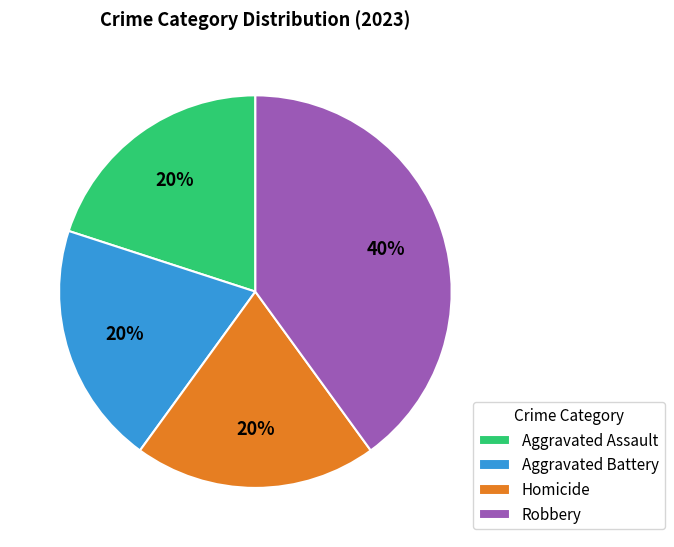

Is it true that Aggravated Battery is 10% of the pie?

False